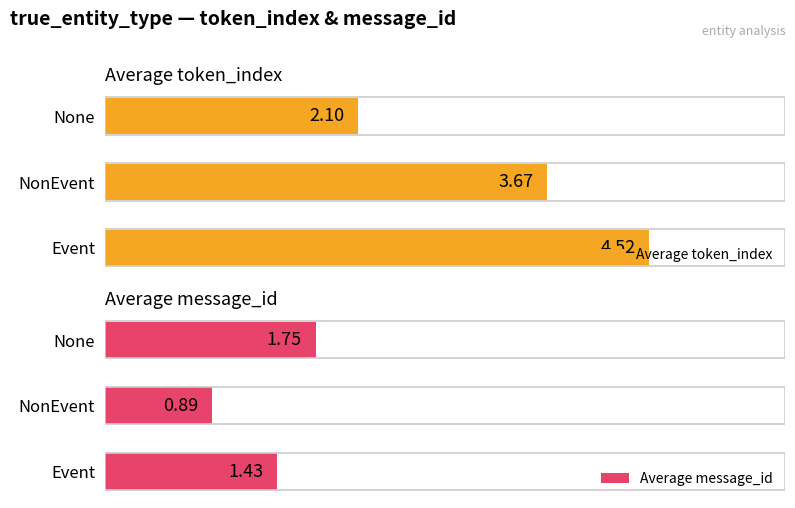

What is the value of the Average message_id bar at the 1st from the left?

1.4